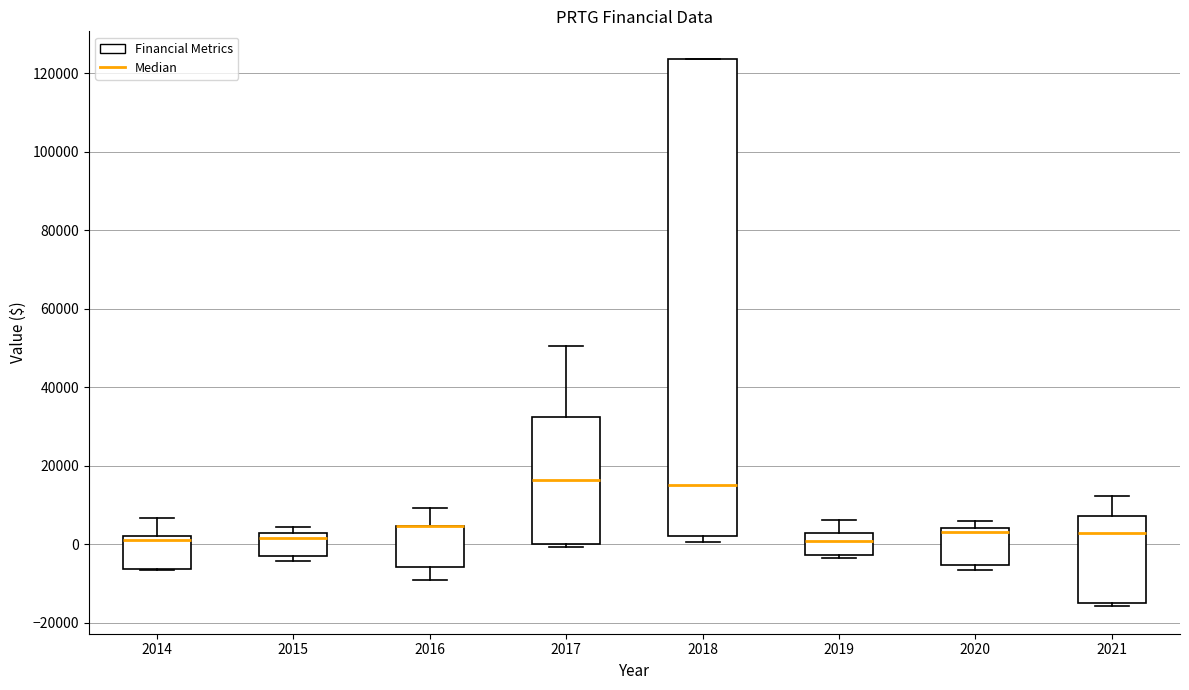

Reading left to right, read every box against the y-axis: the position of its median line, the range the box covers, and the ends of its whiskers. The values are not printed on the chart, so give them approximately, as read against the axis.

2014: median 2000 (just below the box's upper edge), box -6000 to 2000, whiskers -6000 to 6000
2015: median 2000 (just below the box's upper edge), box -4000 to 2000, whiskers -4000 (just below the box's lower edge) to 4000
2016: median 4000 (drawn on the box's upper edge), box -6000 to 4000, whiskers -10000 to 10000
2017: median 16000, box 0 to 32000, whiskers 0 (just below the box's lower edge) to 50000
2018: median 16000, box 2000 to 124000, whiskers 0 to 124000
2019: median 0, box -2000 to 2000, whiskers -4000 to 6000
2020: median 4000 (just below the box's upper edge), box -6000 to 4000, whiskers -6000 (just below the box's lower edge) to 6000
2021: median 2000, box -14000 to 8000, whiskers -16000 to 12000